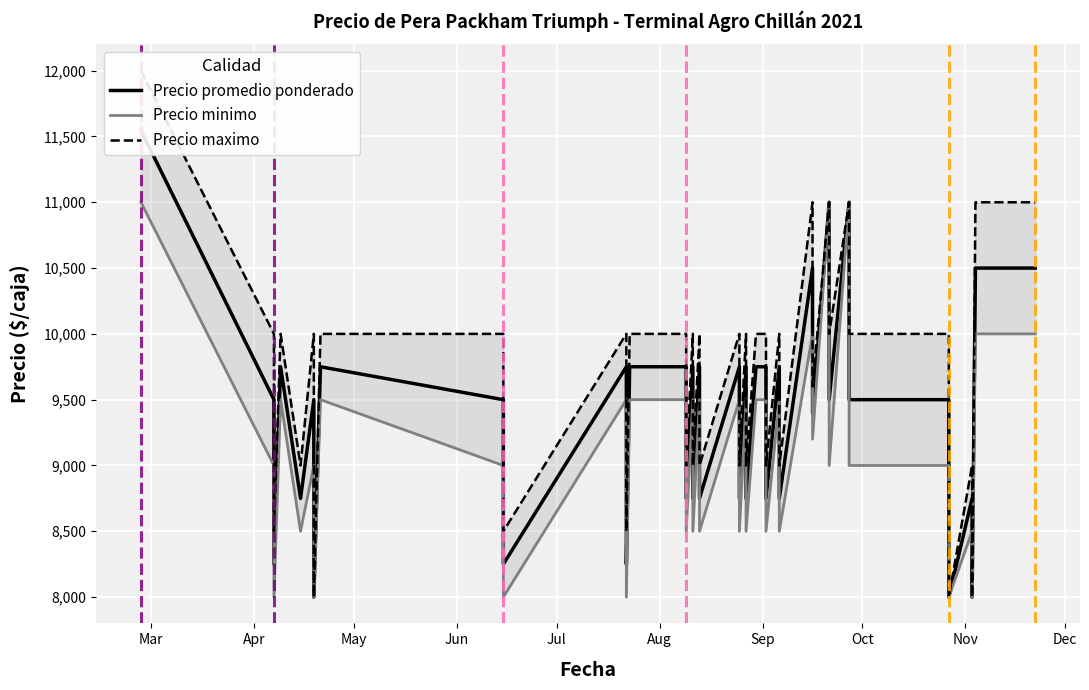

How many Precio maximo values are between 9000 and 10000?

28